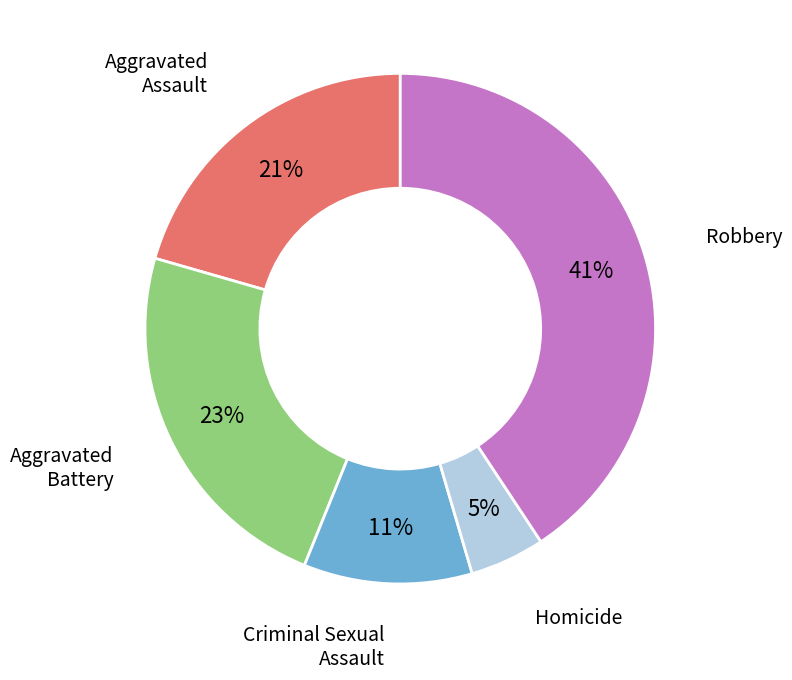

What percentage is the Homicide slice, to the nearest percent?

5%